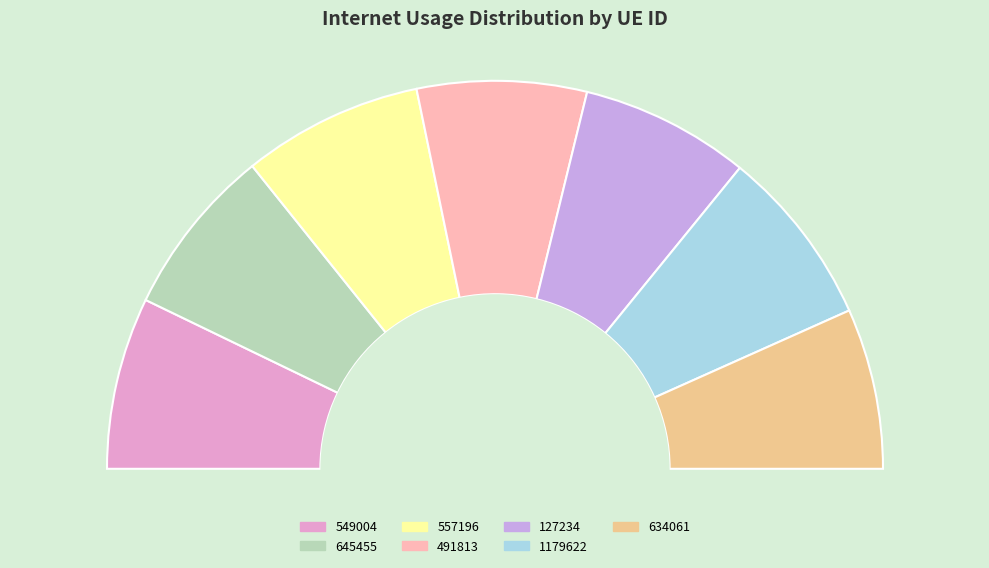

Count the number of slices in the pie.

7